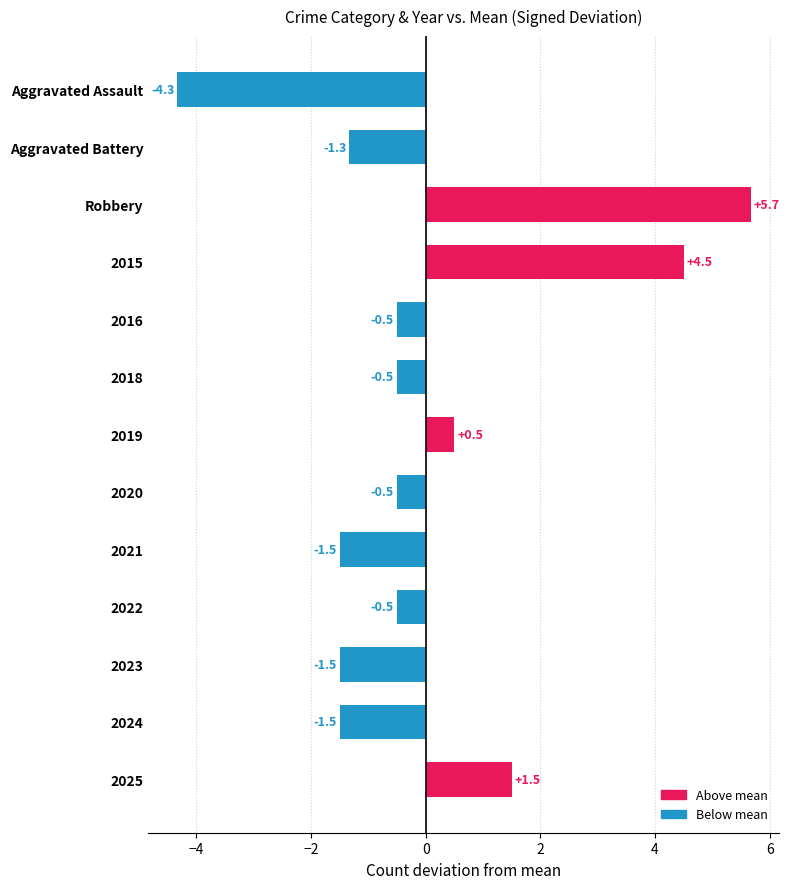

How many bars are there in total?

13